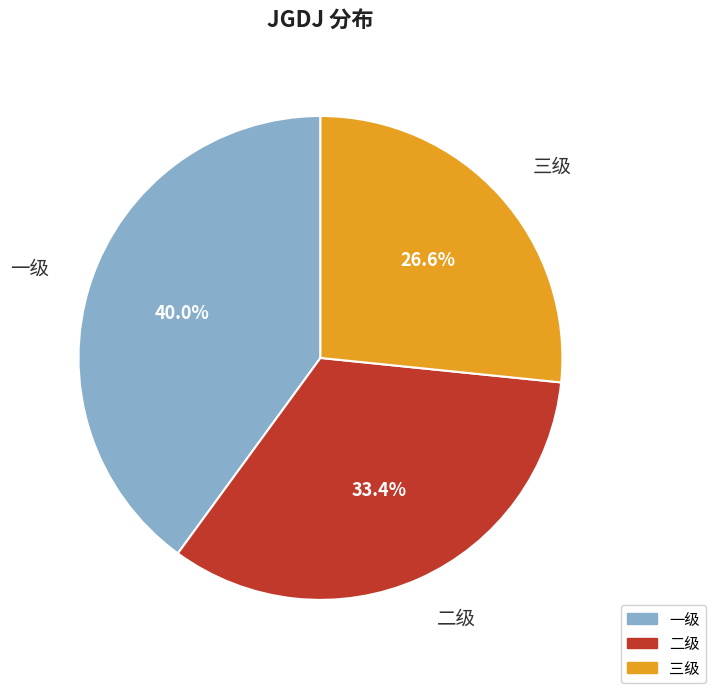

To the nearest percent, what is the combined percentage of 一级 and 三级?

67%